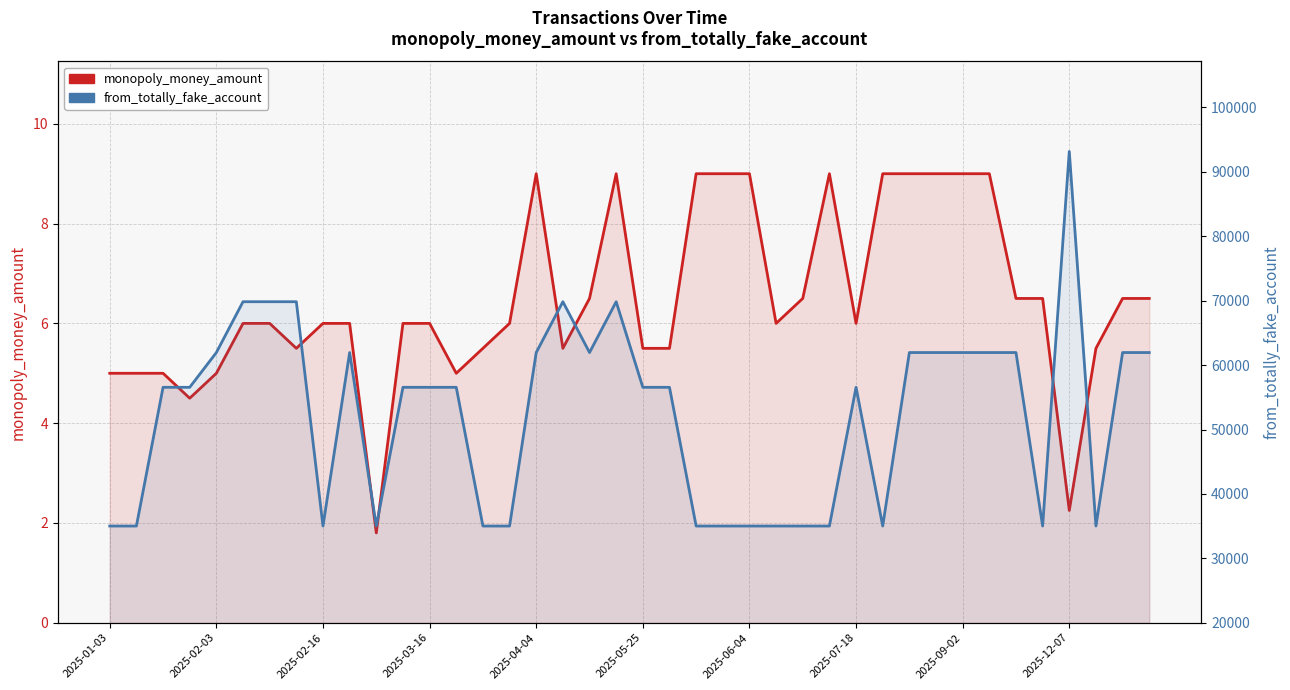

How many values in the monopoly_money_amount series are below 6?

14